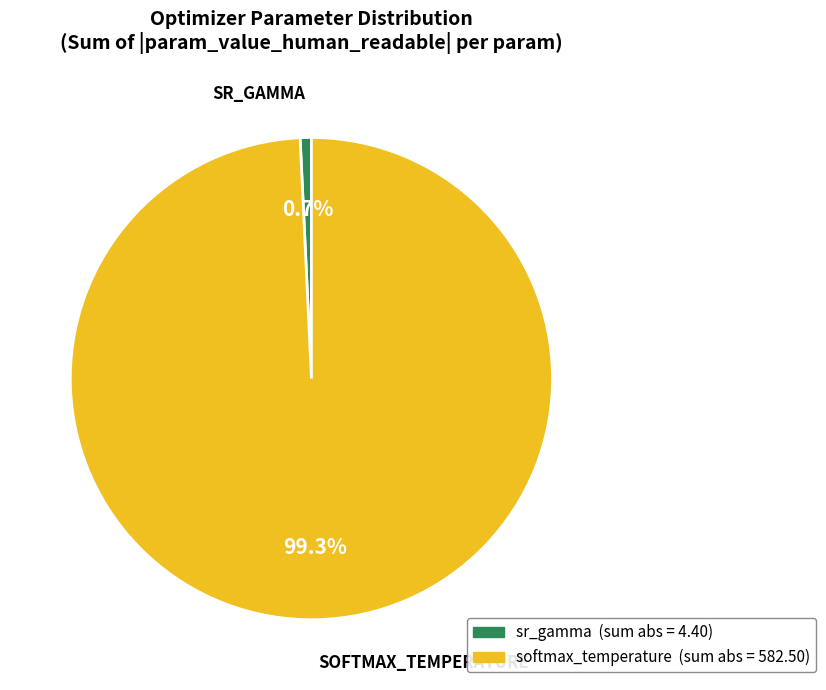

How many segments does this pie chart have?

2